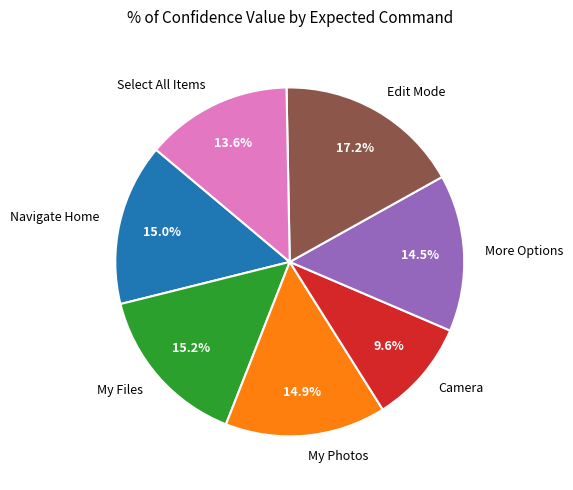

Count the number of slices in the pie.

7